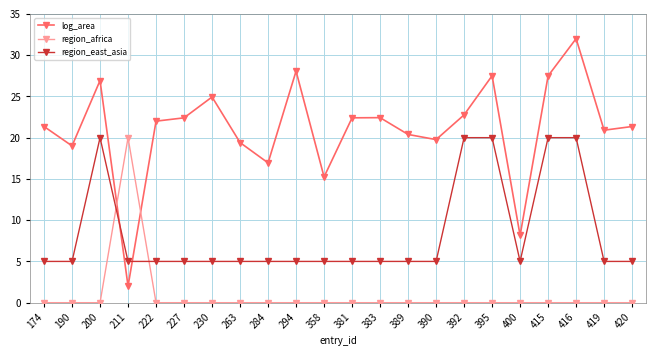

What is the approximate value of region_east_asia at 420?

5.0